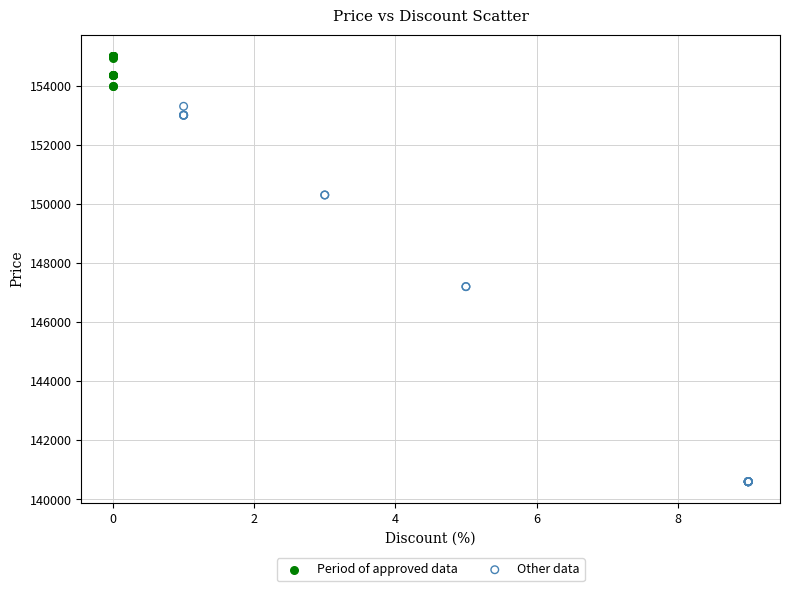

Which series has the widest spread of Y values?

Other data